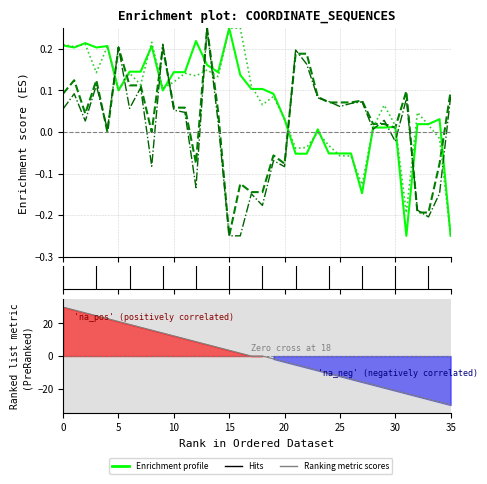

What is the difference between the second highest and minimum values in the x1 series?

0.5